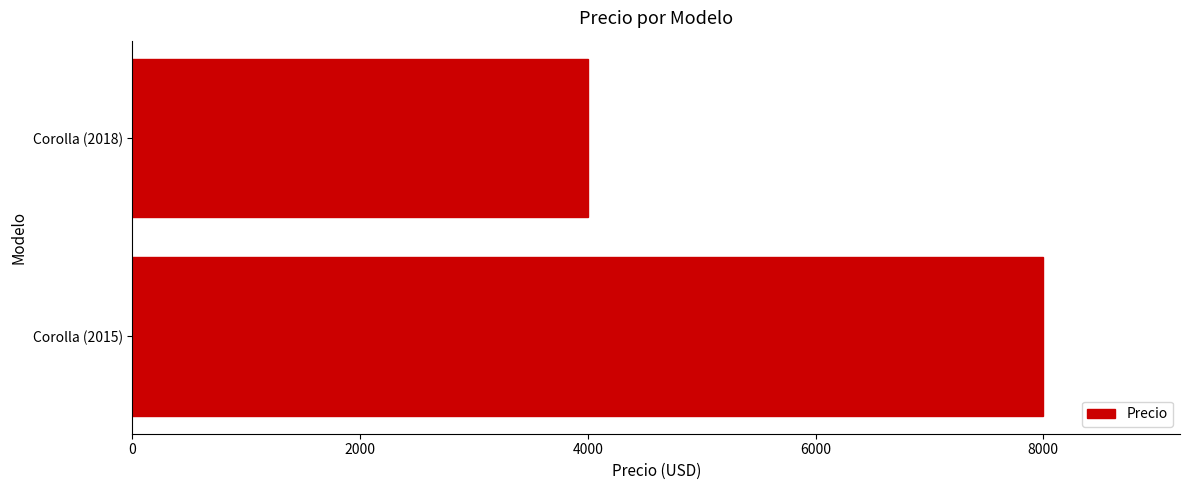

Rank the categories by value from lowest to highest.

Corolla (2018), Corolla (2015)